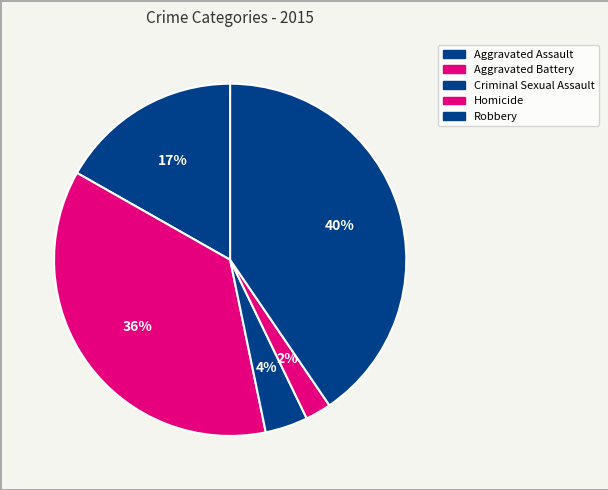

Count the number of slices in the pie.

5